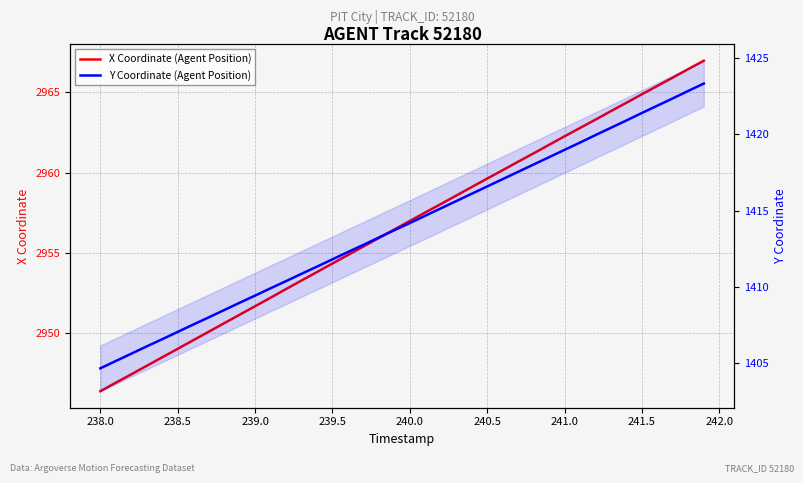

Rank the series by their average value, from lowest to highest.

Y Coordinate (Agent Position), X Coordinate (Agent Position)